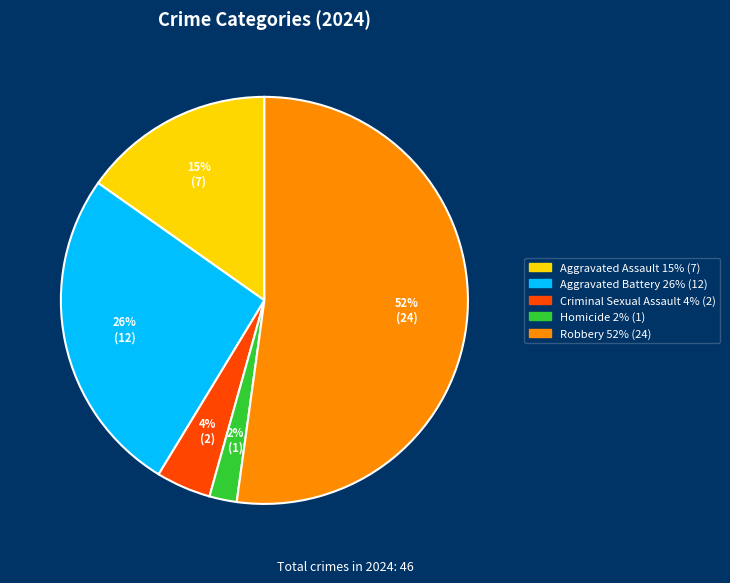

Which has a higher value, Criminal Sexual Assault or Aggravated Assault?

Aggravated Assault